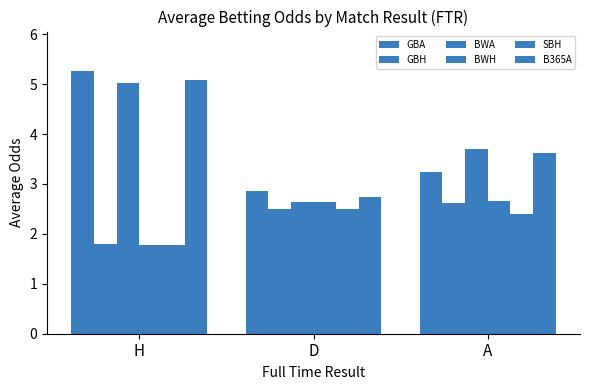

Are the bars horizontal?

No